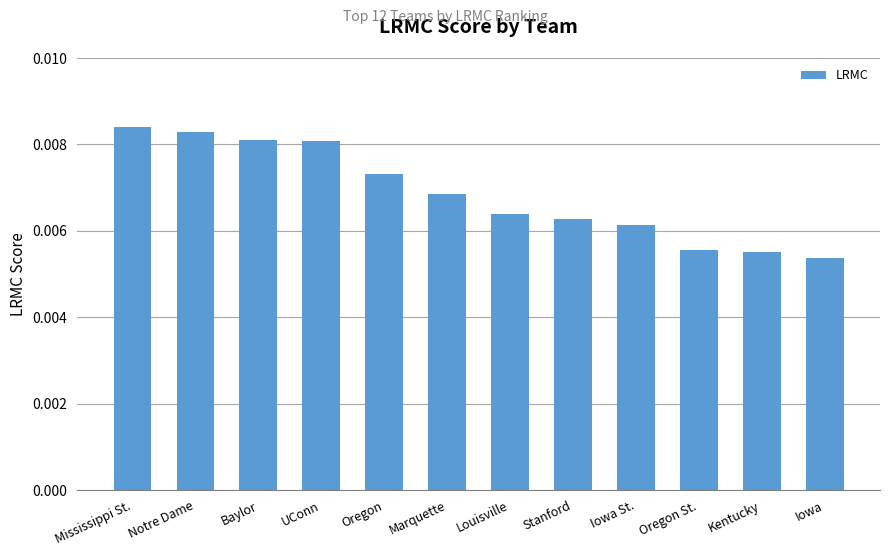

What is the label of the 7th bar from the right?

Marquette